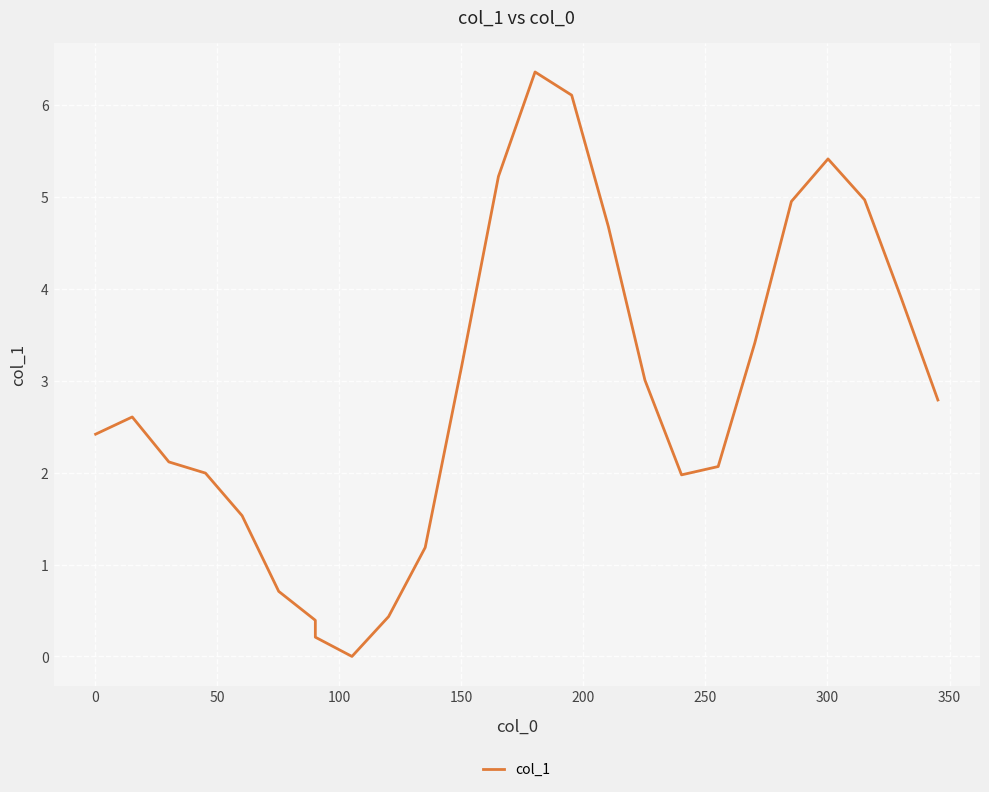

What is the greatest value displayed?

6.4